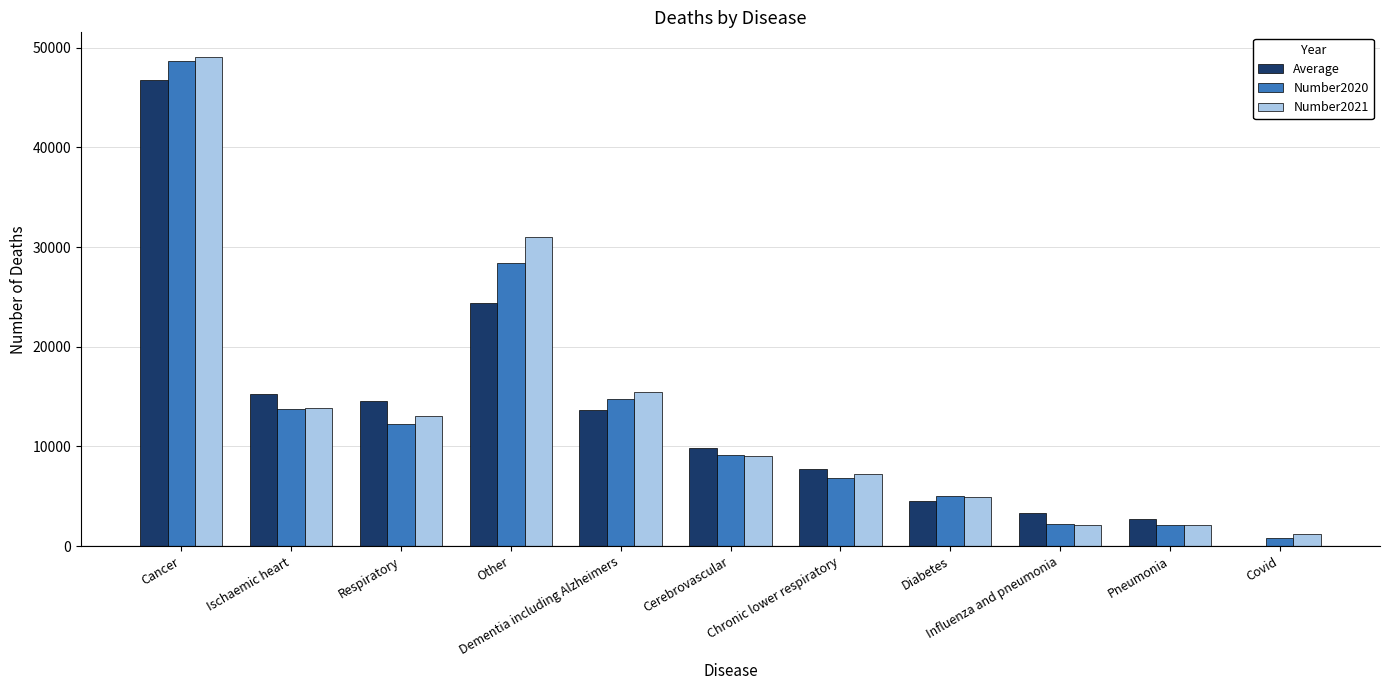

How many groups of bars are there?

11